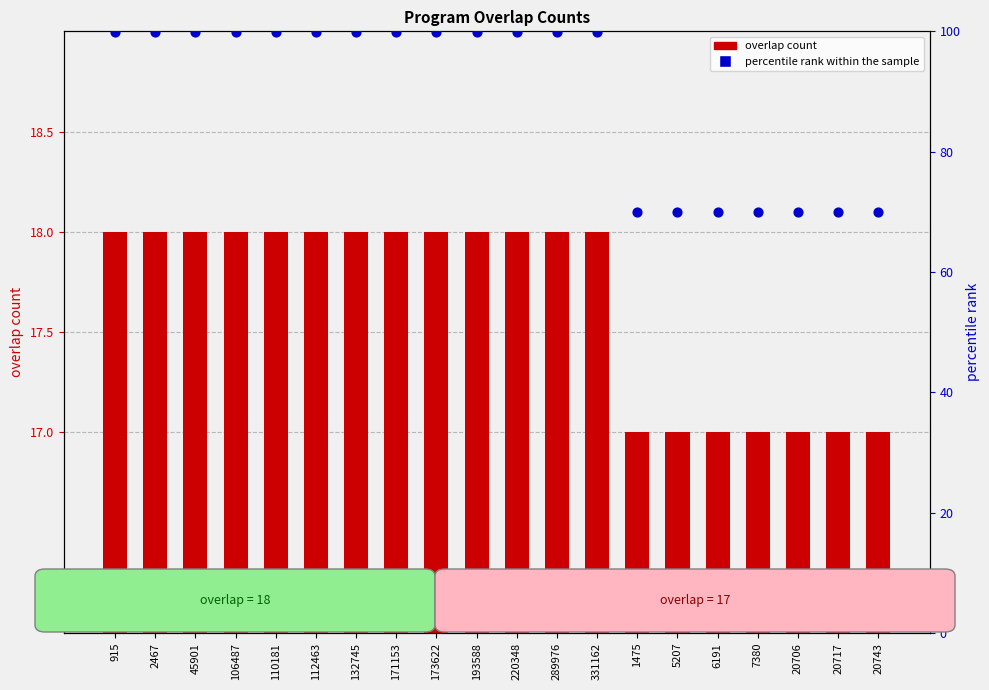

At which category is the sum across all series the highest?

915